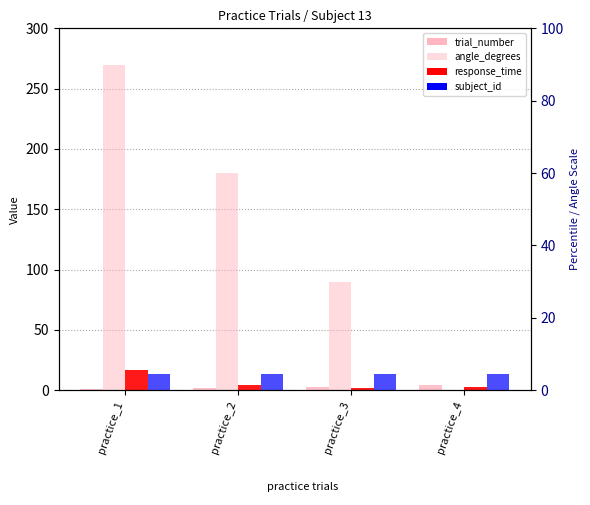

What is the average value of the trial_number series?

2.5